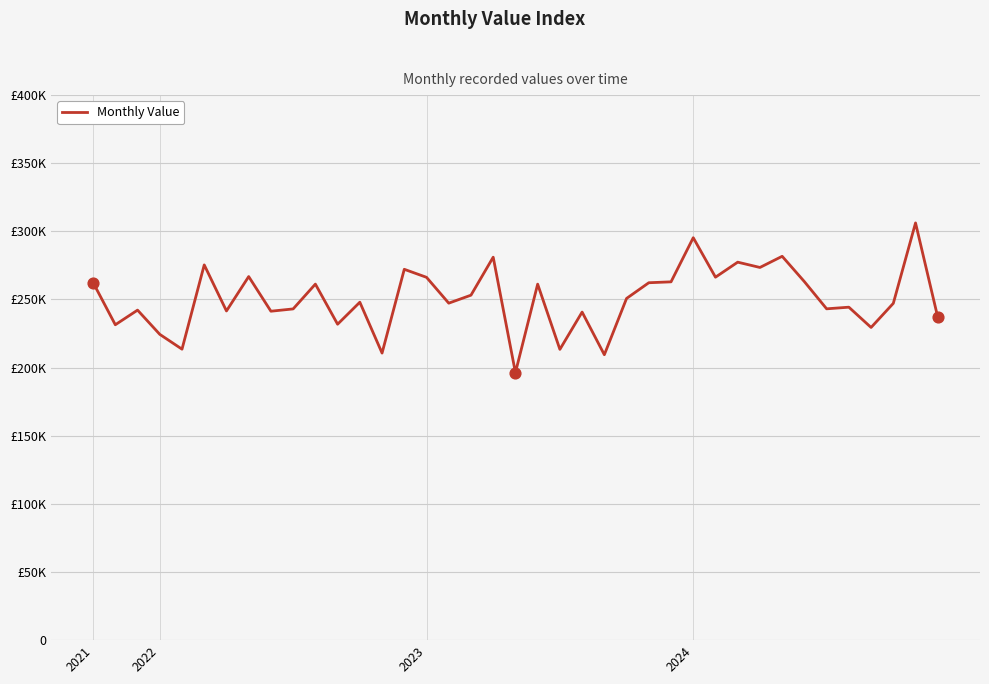

Is this an area chart (filled region under the line)?

No